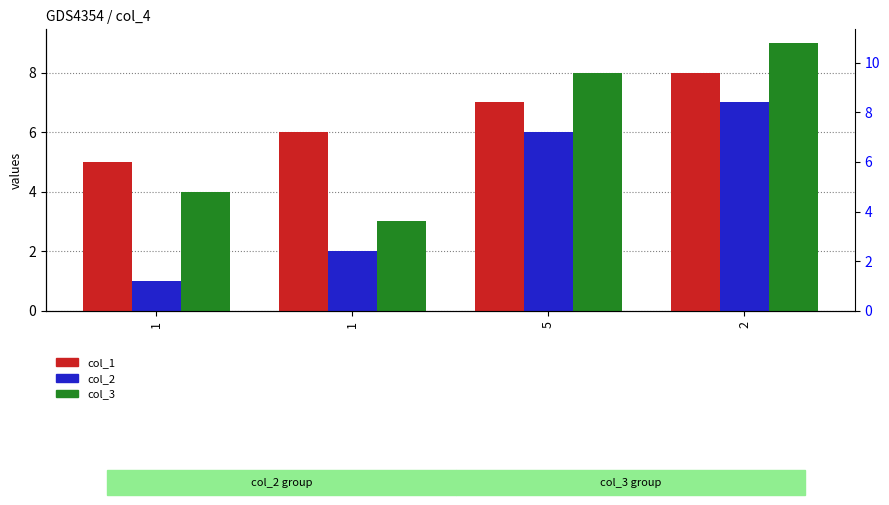

How many col_1 values are between 6 and 8?

3